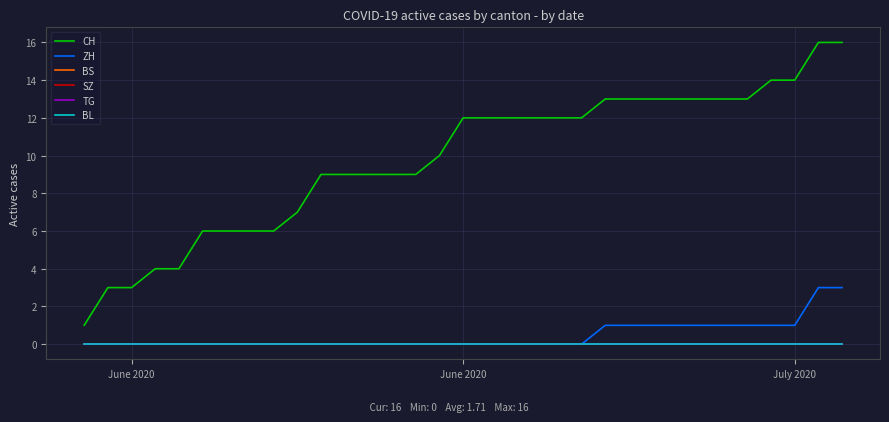

Does the chart display data point markers on the line(s)?

No